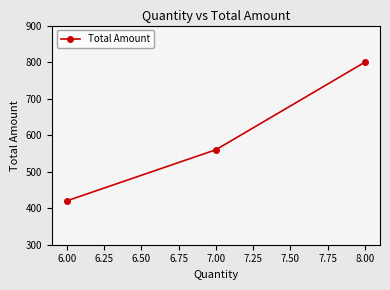

What is the change in value from 7.00 to 8.00?

+240